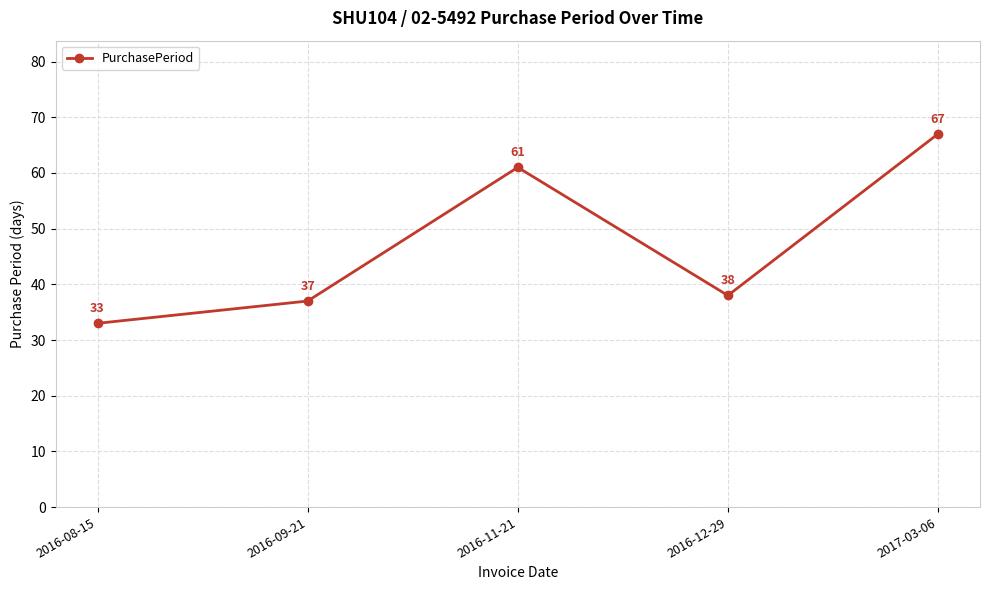

List the labels in order of value, smallest first.

2016-08-15, 2016-09-21, 2016-12-29, 2016-11-21, 2017-03-06